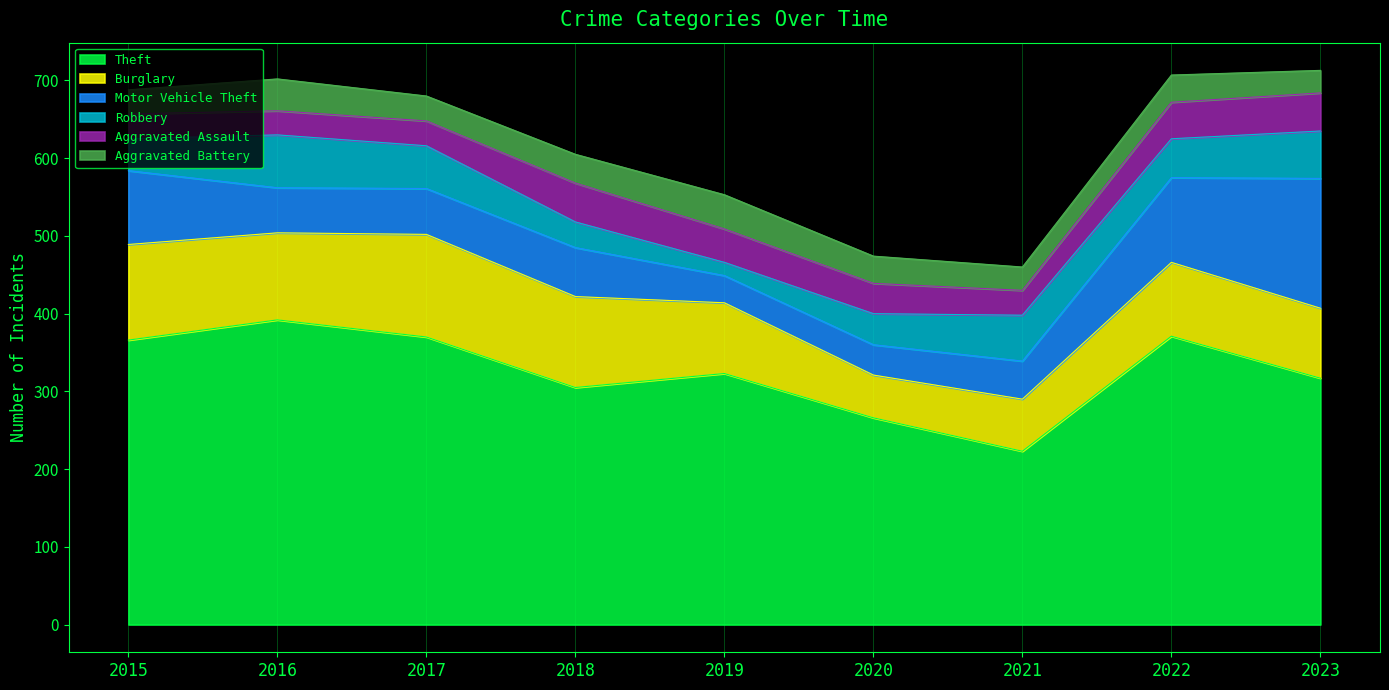

What is the total value across all series at 2021?

460